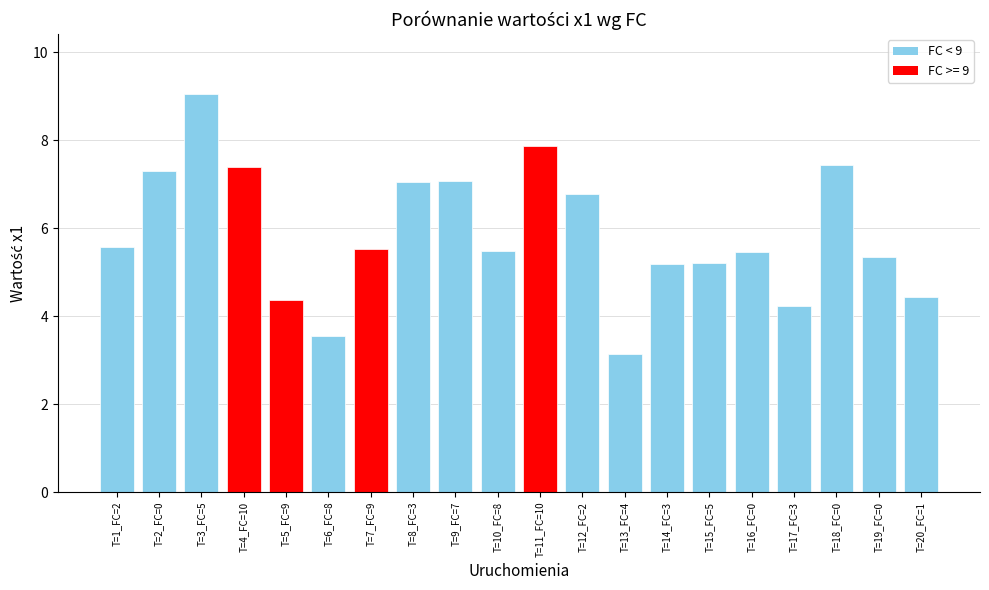

Which label corresponds to the smallest value in the chart?

T=13_FC=4